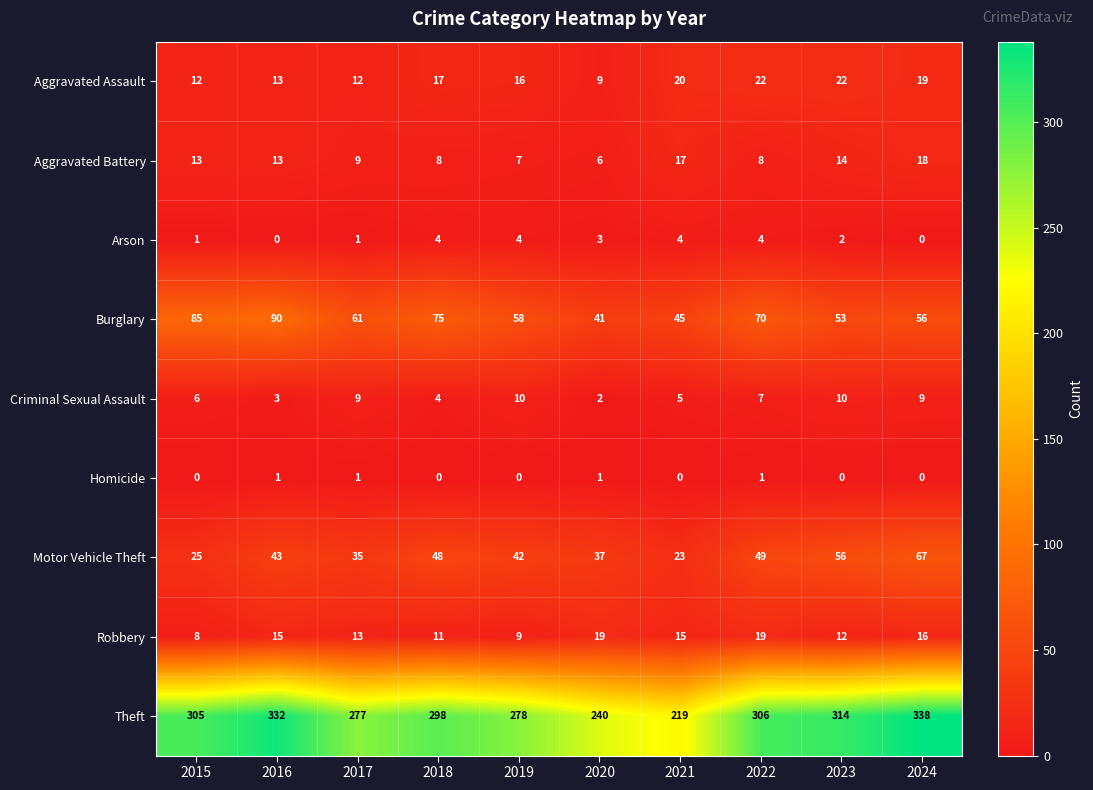

Rank the series by their maximum value, from highest to lowest.

Theft, Burglary, Motor Vehicle Theft, Aggravated Assault, Robbery, Aggravated Battery, Criminal Sexual Assault, Arson, Homicide